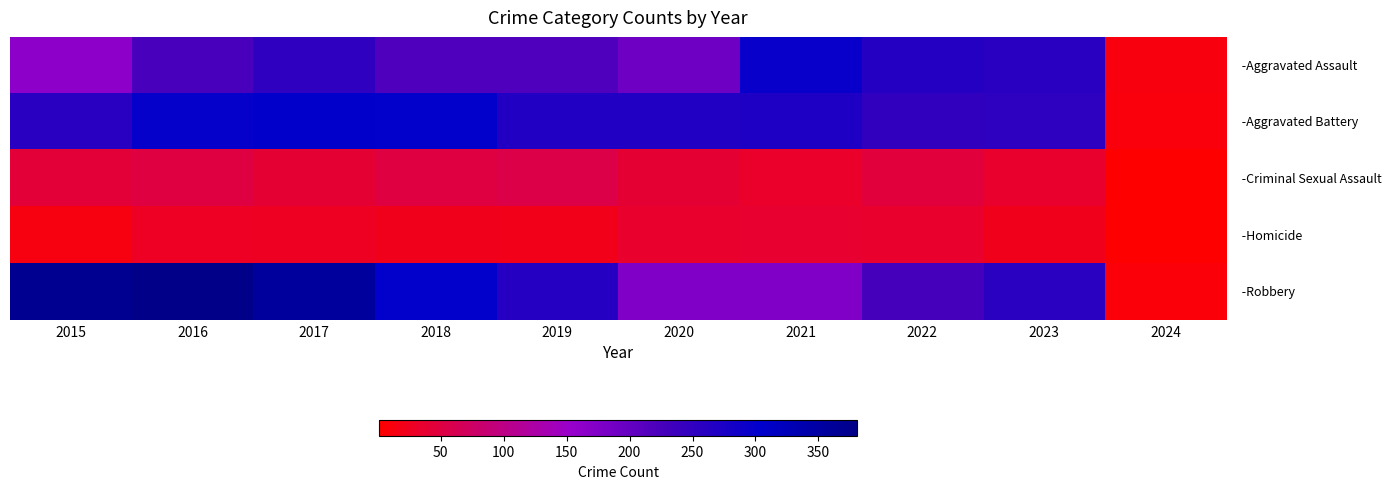

At which category is the sum across all series the highest?

2016